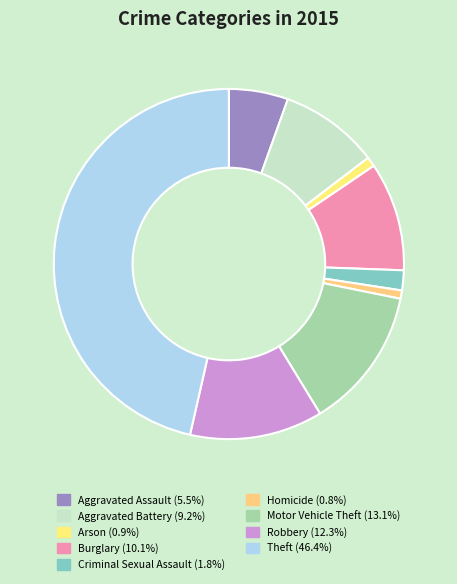

How many slices are in this pie chart?

9